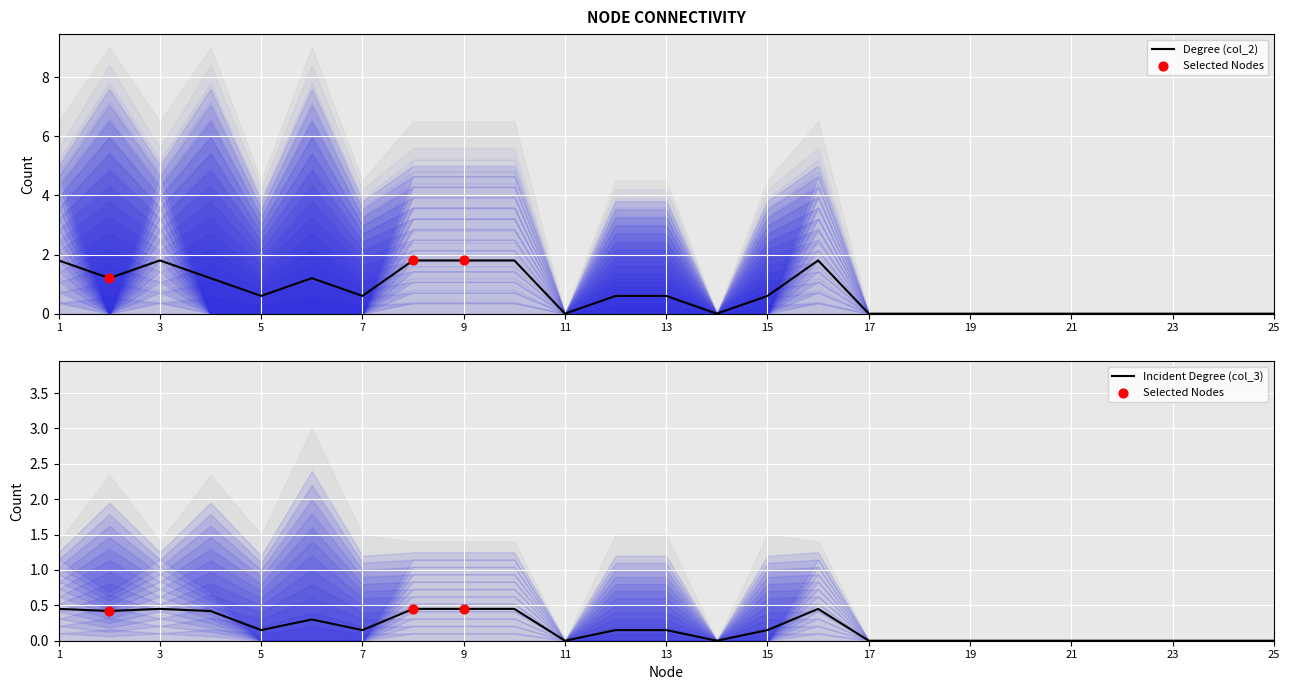

At how many categories does at least one series exceed 0?

14